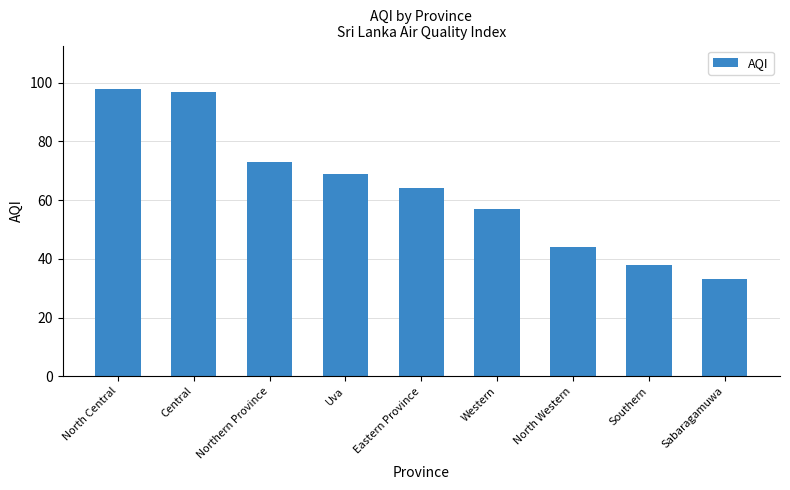

List the labels in order of value, largest first.

North Central, Central, Northern Province, Uva, Eastern Province, Western, North Western, Southern, Sabaragamuwa